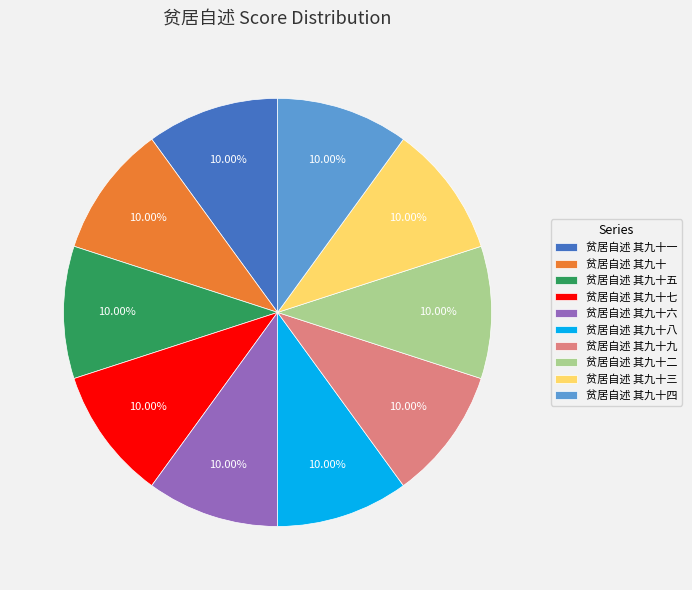

Is there any slice that represents more than half of the pie?

No